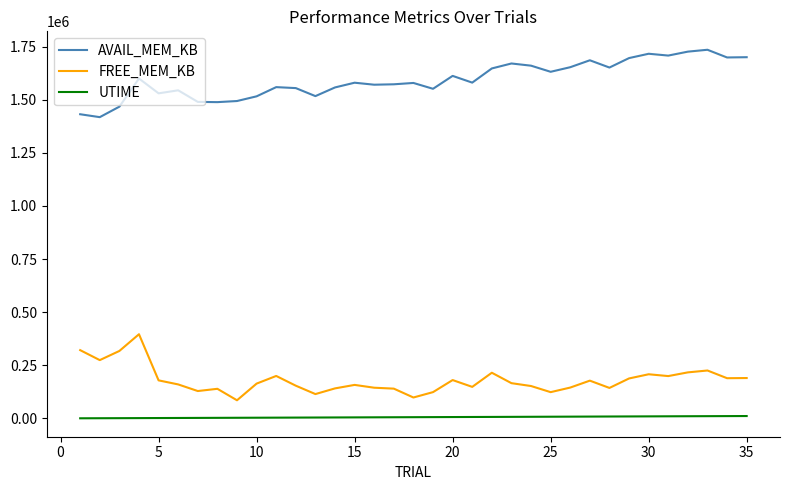

What is the maximum value shown in the chart?

1735132